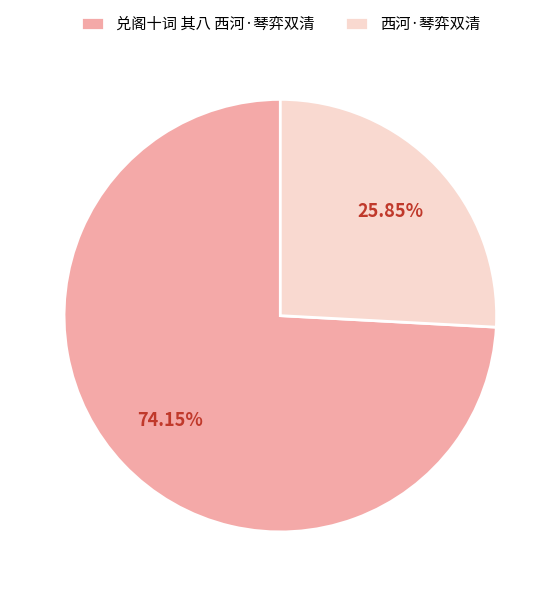

What is the total percentage of 西河·琴弈双清 and 兑阁十词 其八 西河·琴弈双清?

100.0%